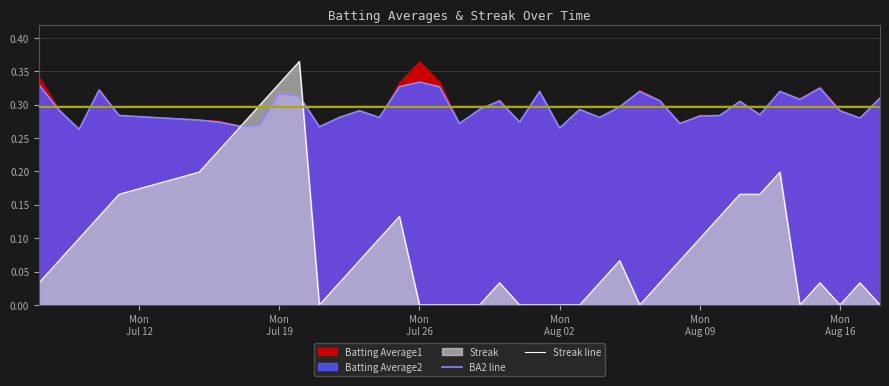

How many categories are shown in the chart?

40